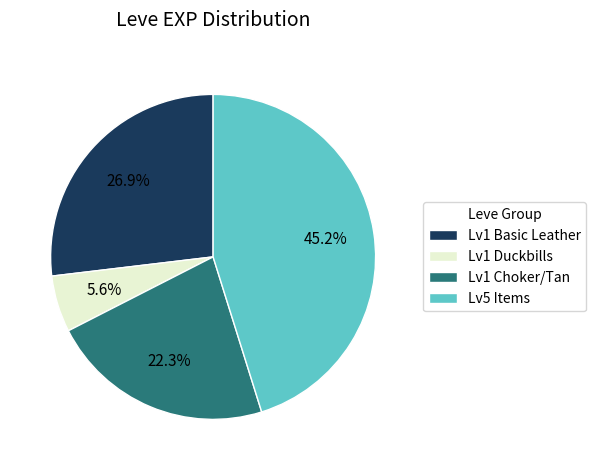

Does any single category account for the majority?

No